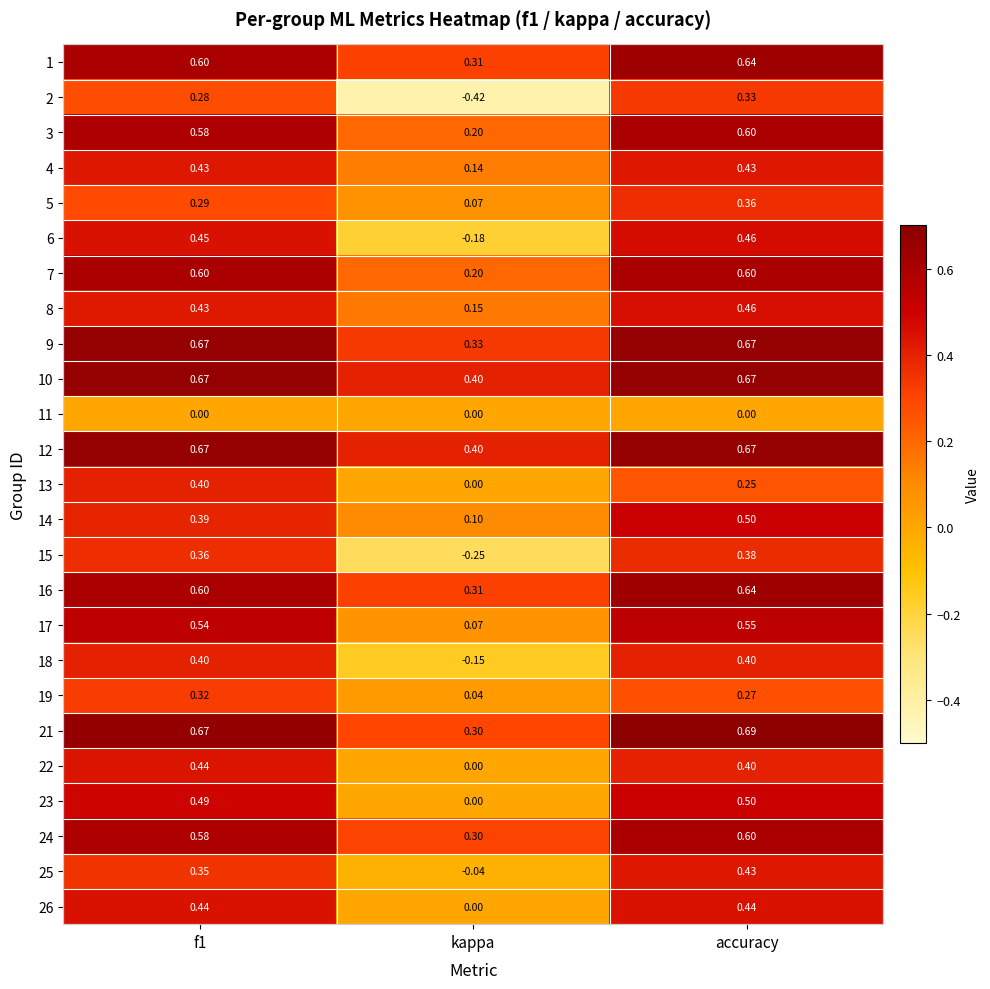

Which label corresponds to the smallest value in the chart?

kappa